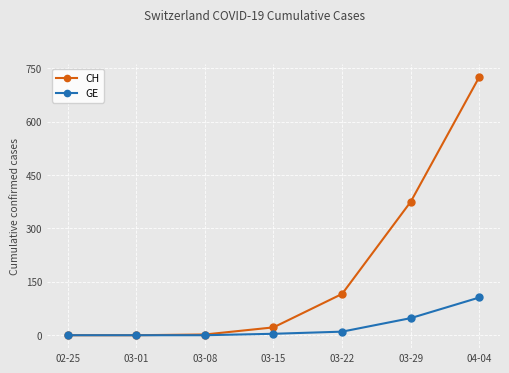

List the series in order of their overall mean, highest first.

CH, GE